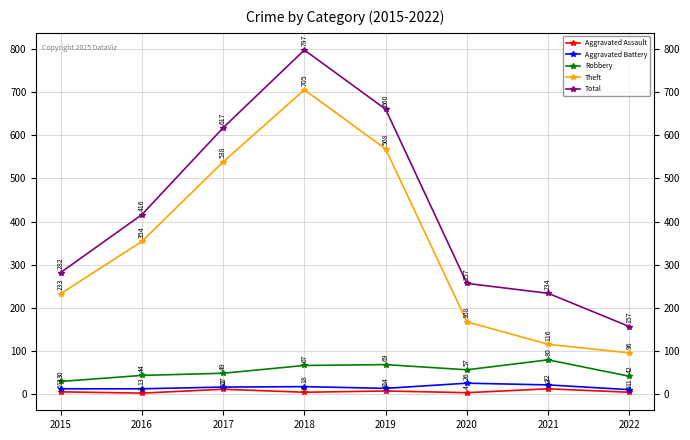

At which category does Robbery reach its first local peak?

2019